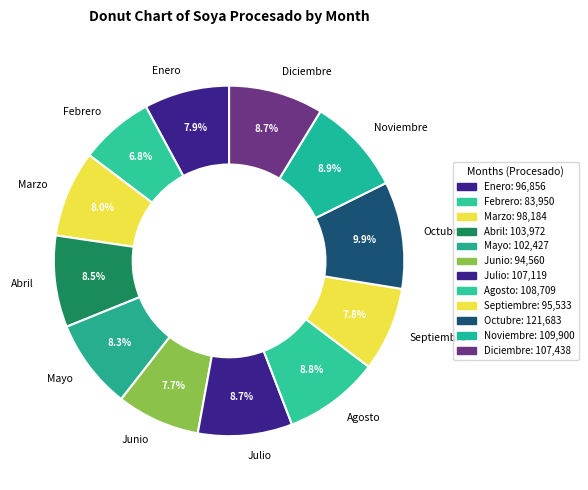

Does Marzo account for over 50% of the chart?

No